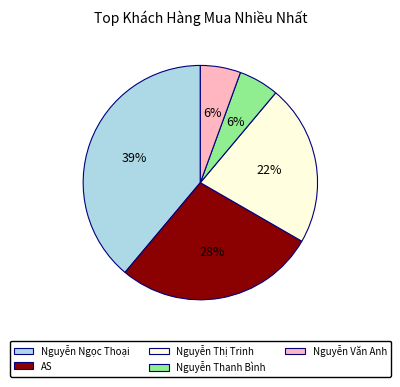

To the nearest percent, what is the average slice percentage?

20%